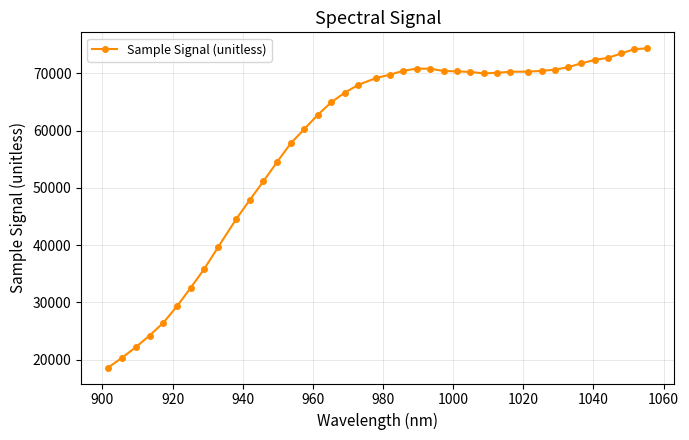

What is the maximum value shown in the chart?

74356